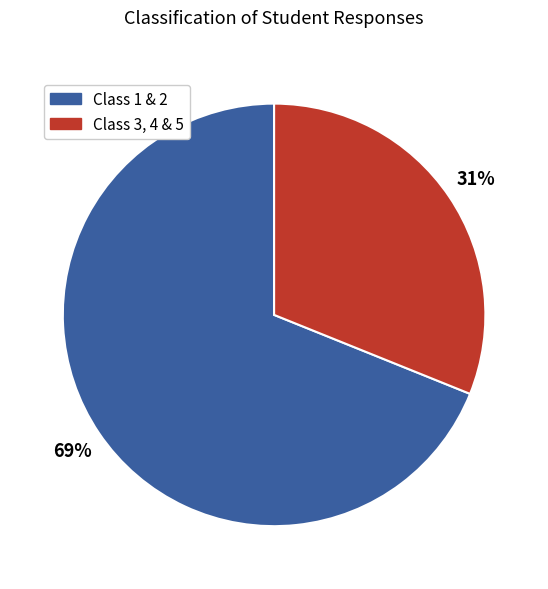

Is there a majority slice in this chart?

Yes